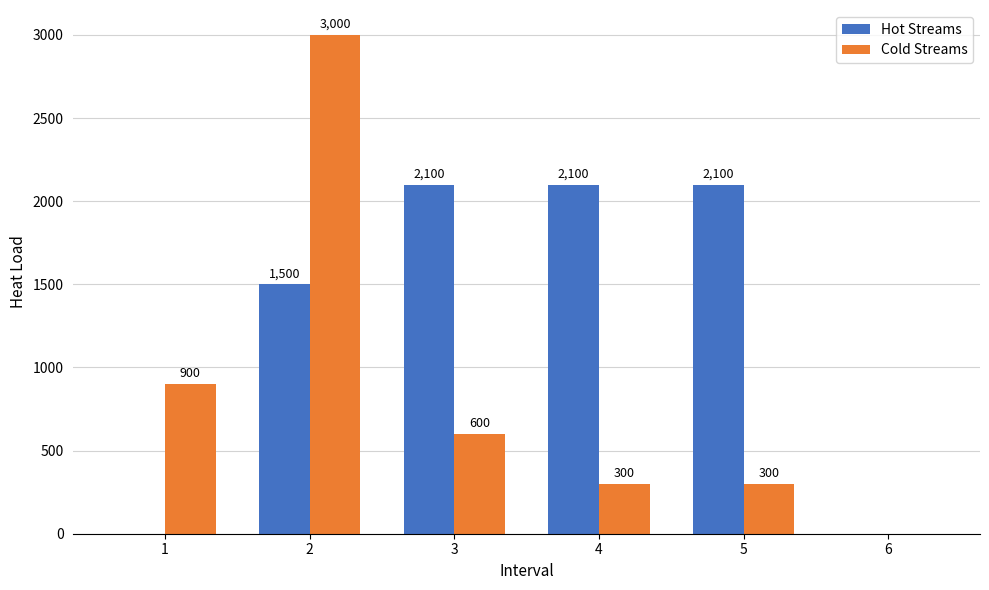

What is the total value across all series at 3?

2700